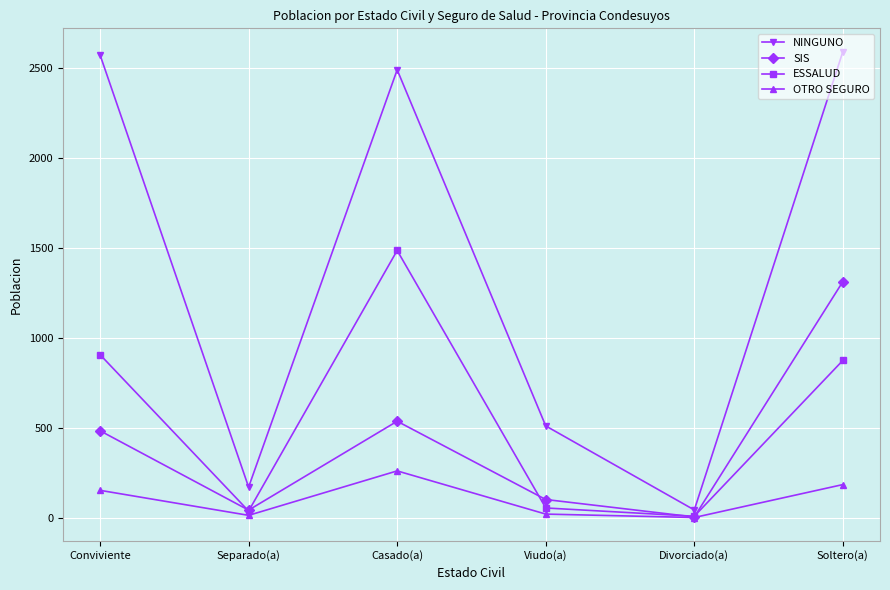

At how many categories does at least one series exceed 1810?

3